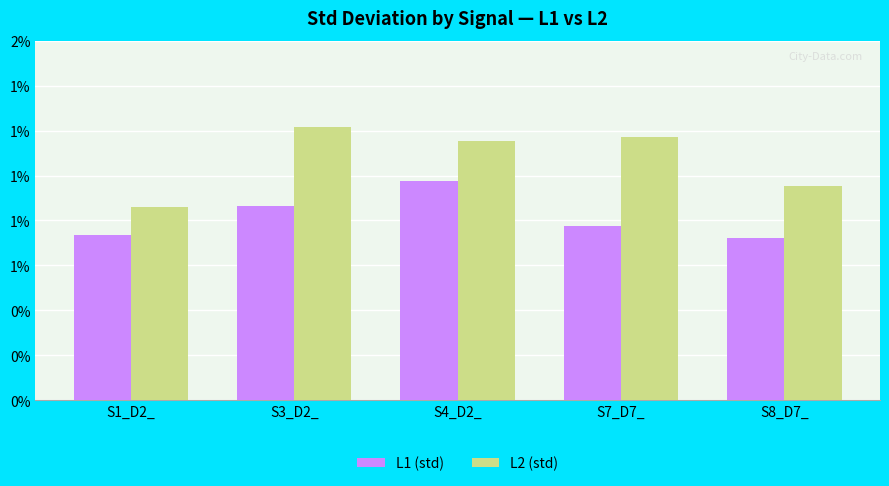

Which series has the widest spread of values?

L2 (std)